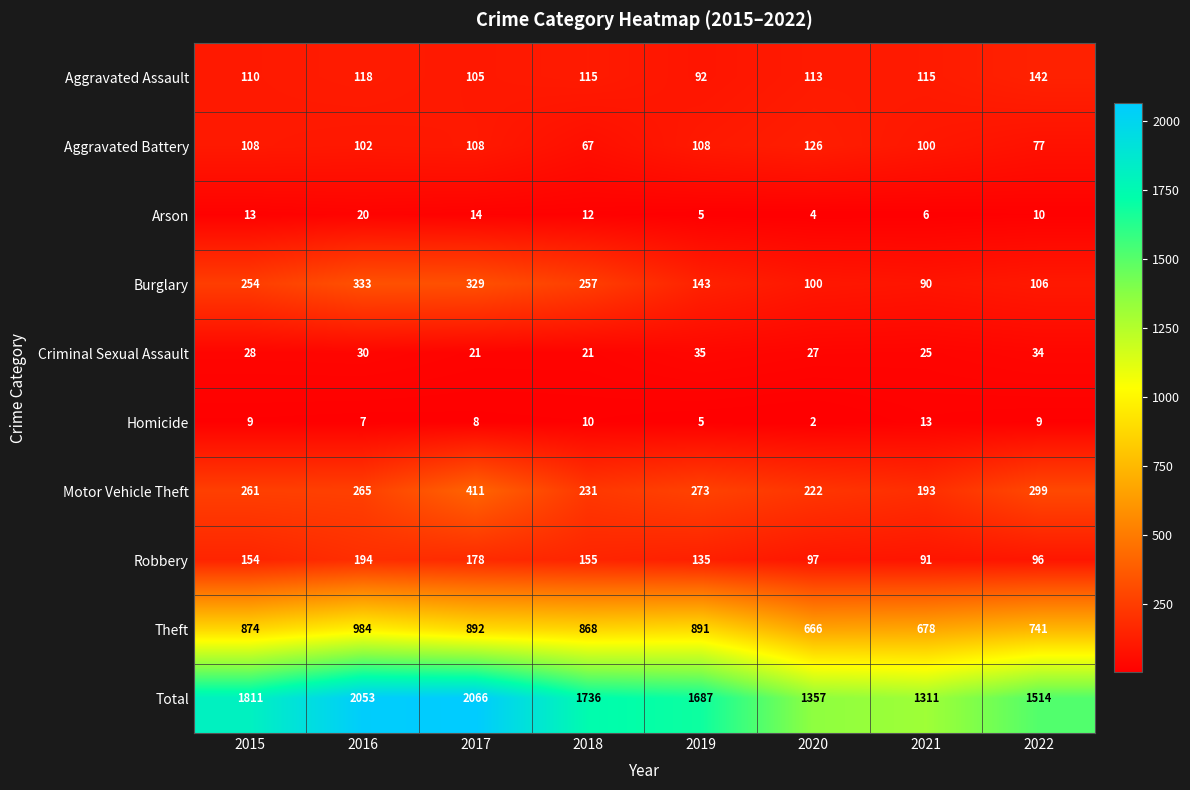

At how many categories does at least one series exceed 824?

8